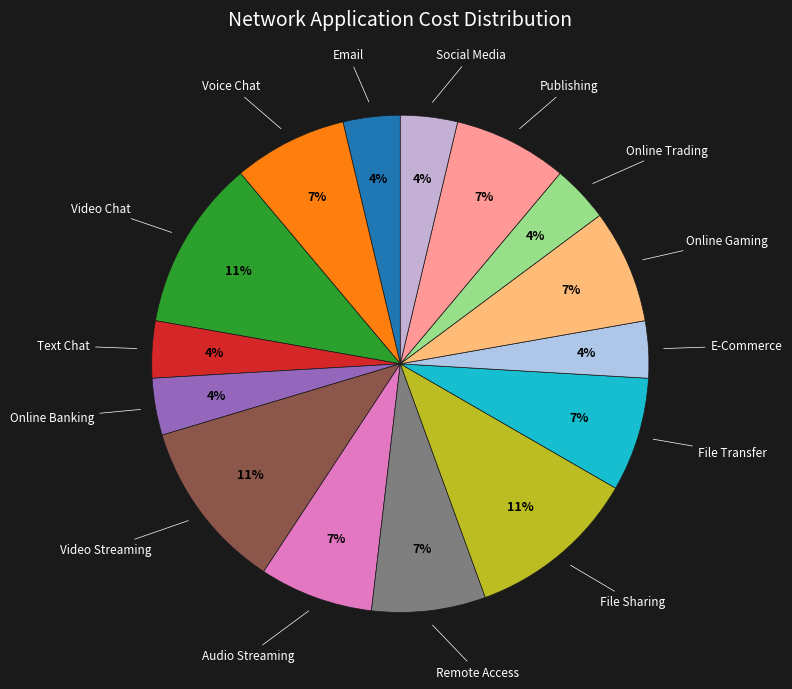

How many slices are in this pie chart?

15